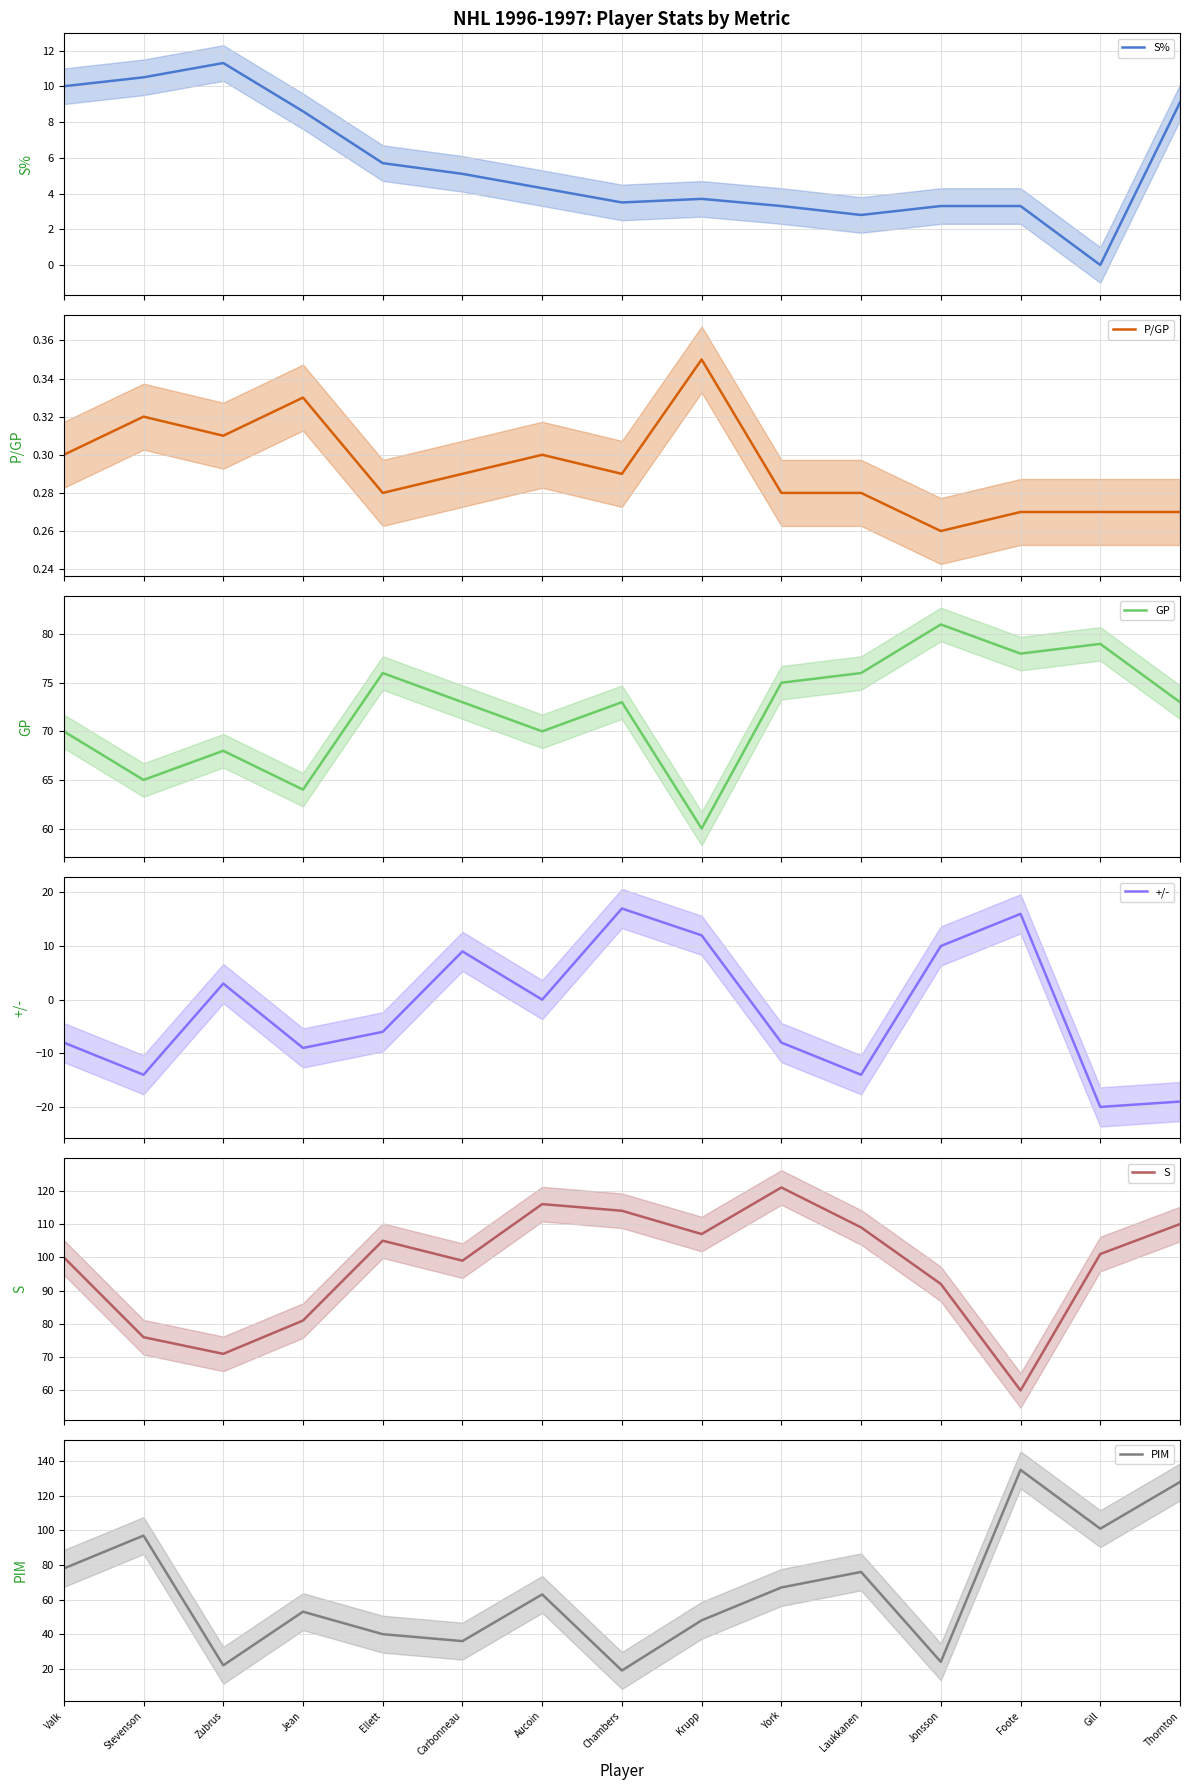

How many lines are shown in the chart?

6